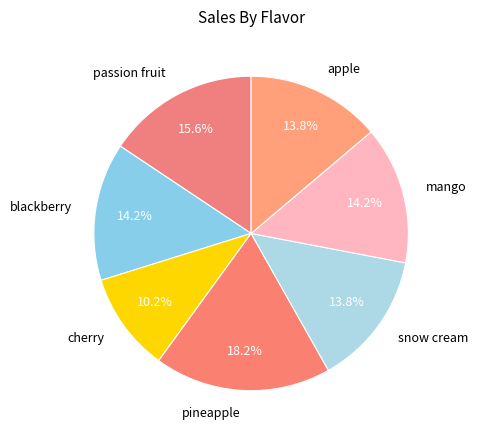

To the nearest percent, what is the difference between the largest and smallest slice percentages?

8%